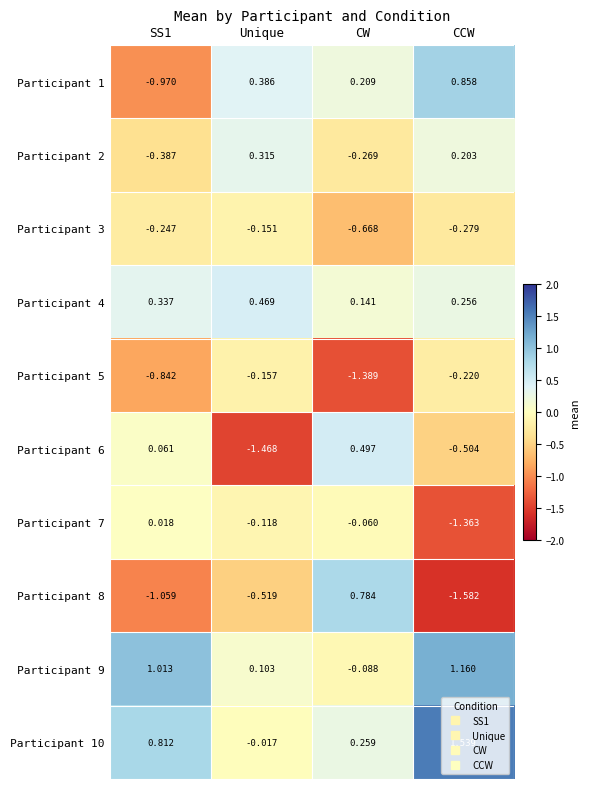

At which label does Participant 8 reach its minimum?

CCW